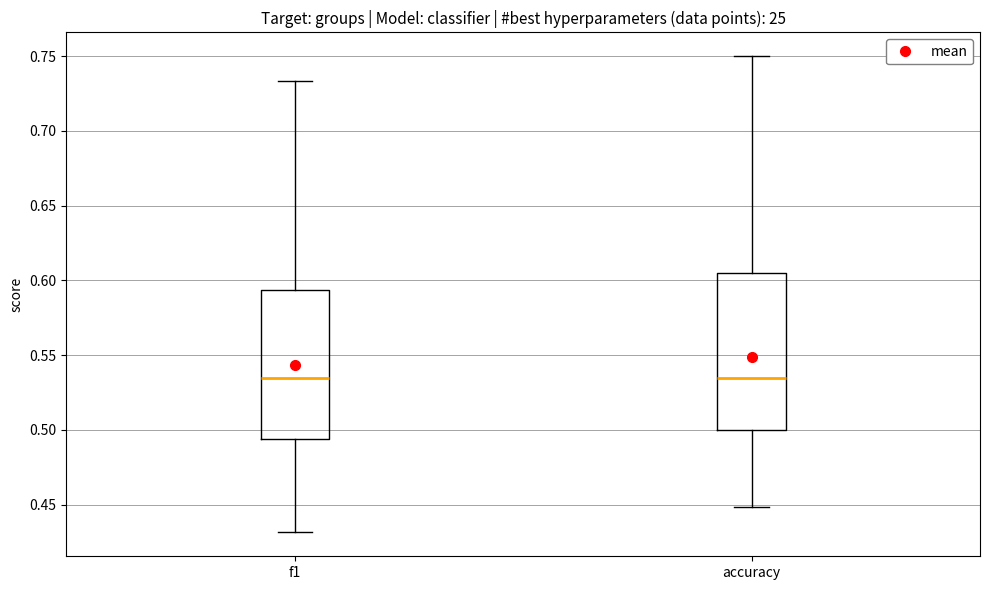

Reading left to right, transcribe this box plot: for each box, give where its median line is, the range the box spans, and where its two whiskers end, as read against the y-axis. The values are not printed on the chart, so give them approximately, as read against the axis.

f1: median 0.535, box 0.495 to 0.595, whiskers 0.430 to 0.735
accuracy: median 0.535, box 0.500 to 0.605, whiskers 0.450 to 0.750